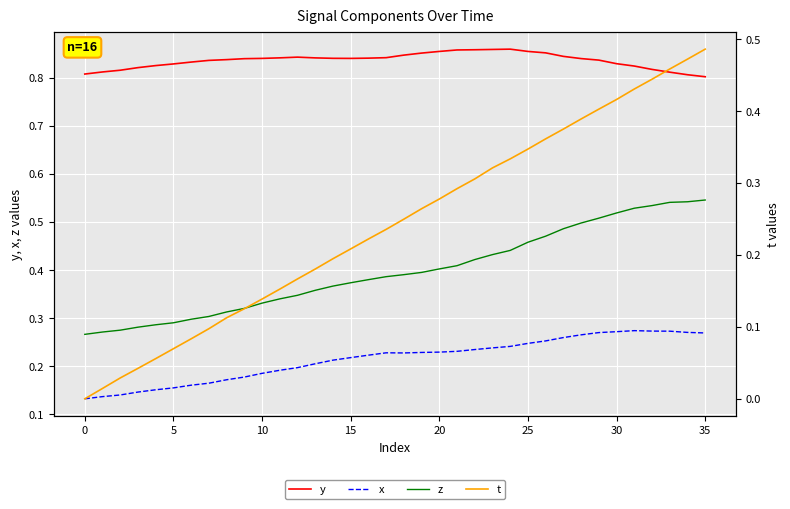

Which series has the widest spread of values?

t